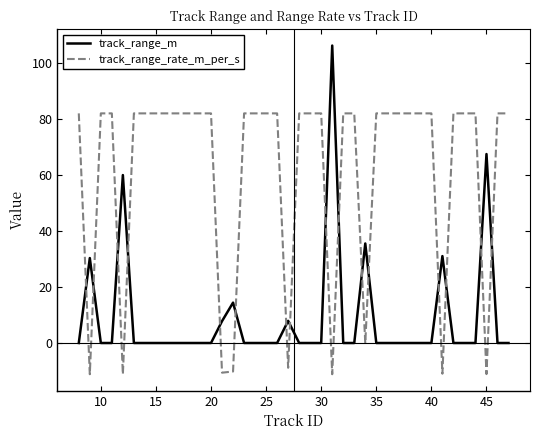

Rank the series by their average value, from lowest to highest.

track_range_m, track_range_rate_m_per_s